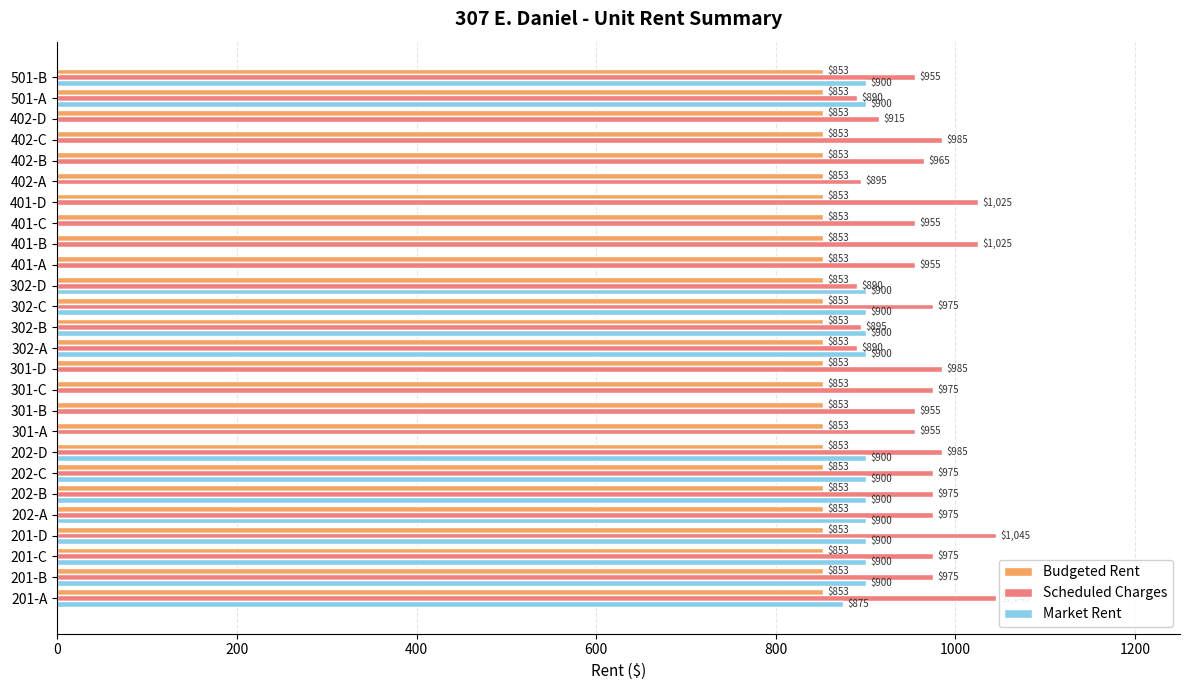

What is the approximate value of Market Rent at 302-D, to the nearest 10?

900